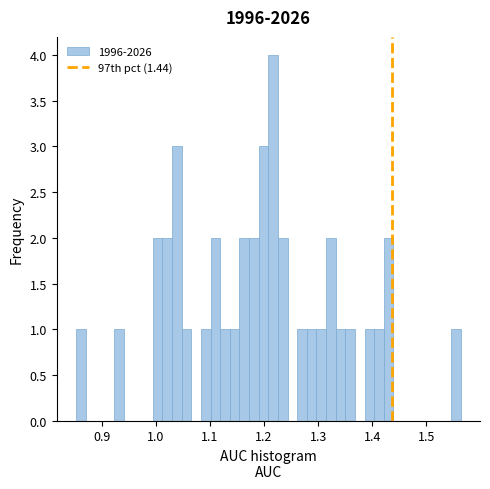

Around what value on the x-axis is the tallest bar? Give the approximate position of its centre, as read against the axis.

1.22